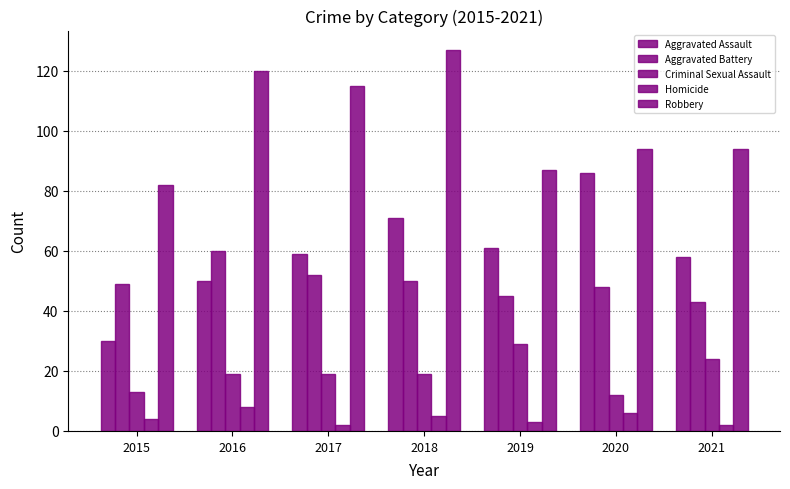

At which category is the sum across all series the highest?

2018